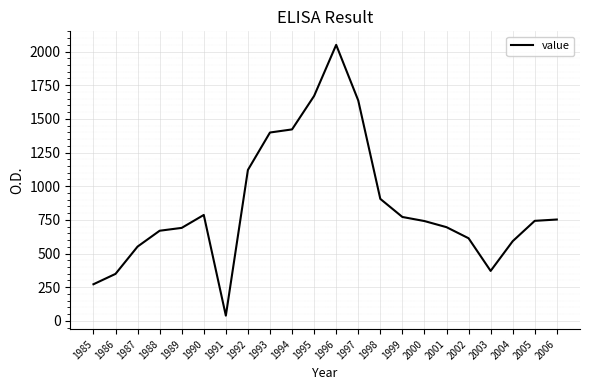

Approximately how many times larger is the value at 1993 compared to 2004?

2.4